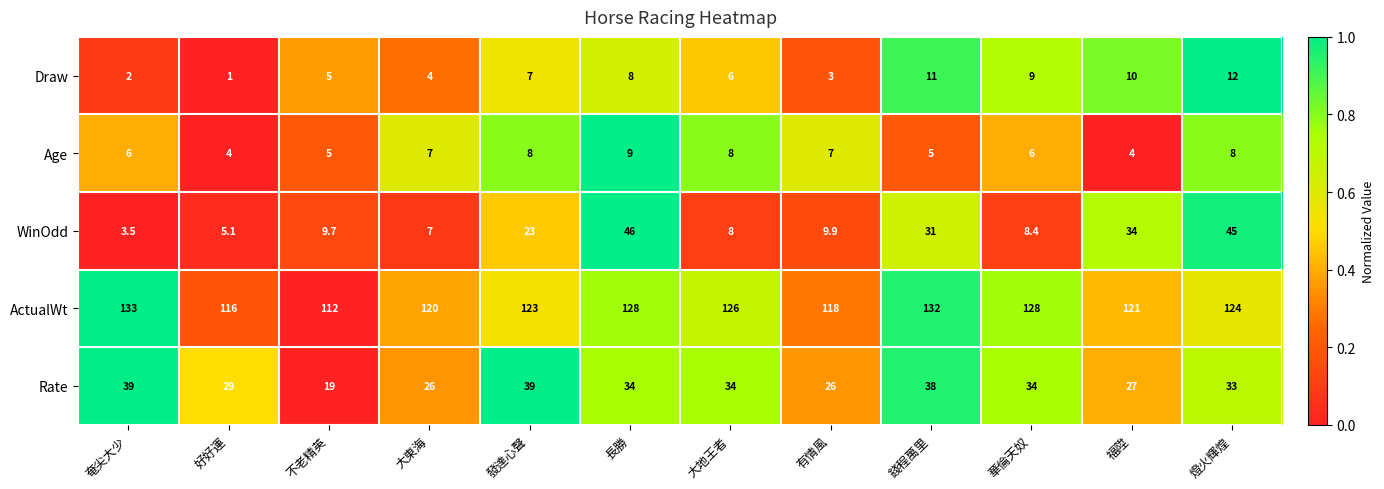

At 燈火輝煌, list the series in order from smallest to largest.

Age, Draw, Rate, WinOdd, ActualWt